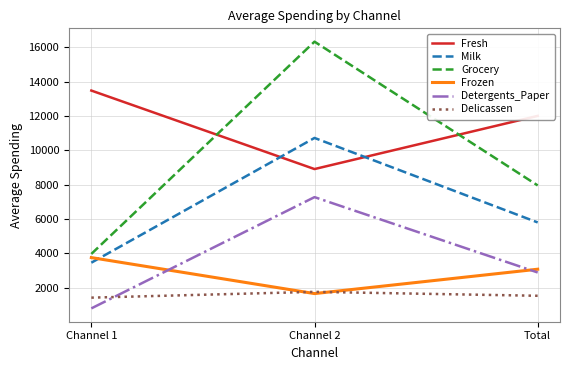

Between Channel 1 and Channel 2, which series saw the biggest shift?

Grocery